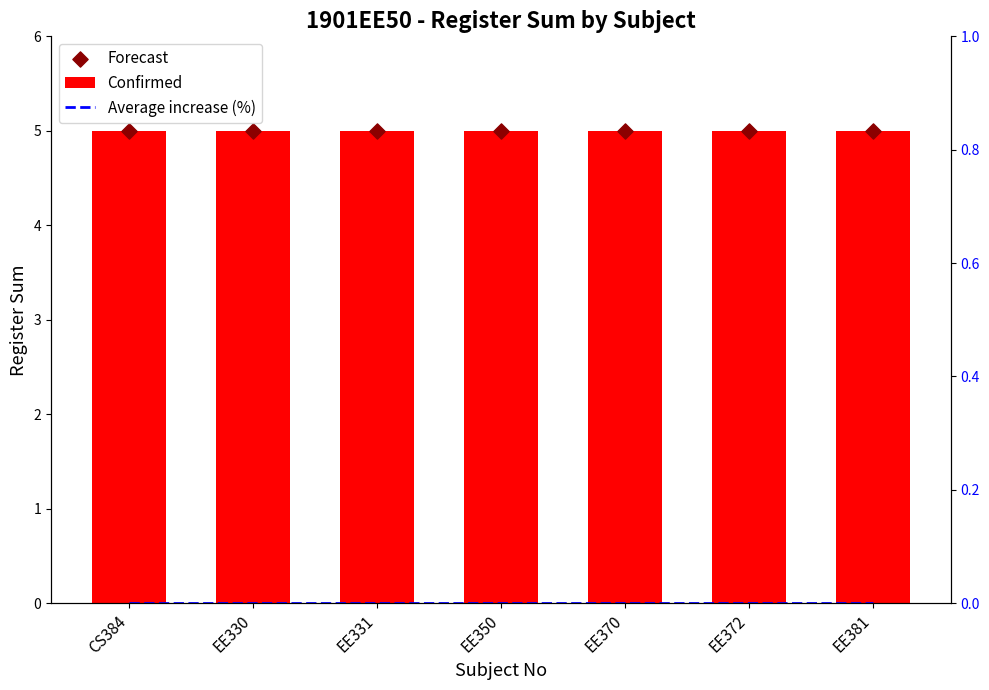

What is the total value across all series at EE330?

10